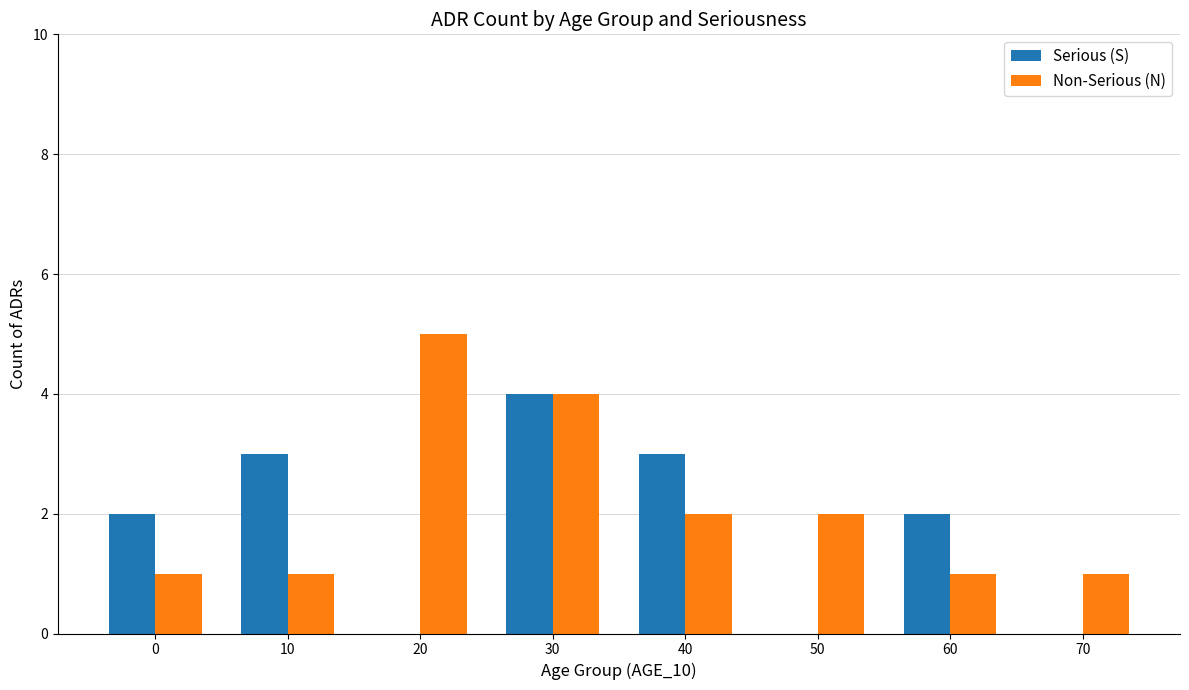

True or false: Serious (S) has a value of 6 at 30.

False